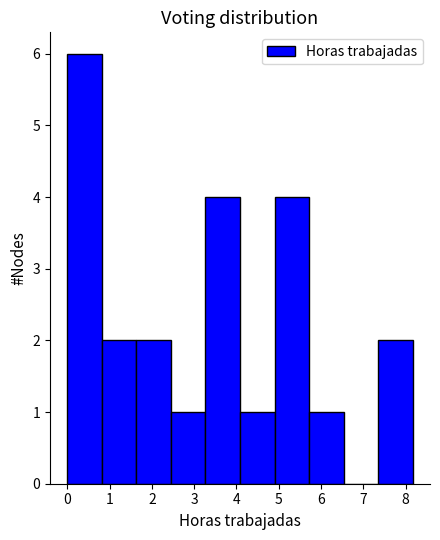

Reading left to right, list every bar in this chart as the range it spans on the x-axis followed by its height. Neither the bar edges nor the heights are printed on the chart, so give them approximately, as read against the axes.

0.0 to 0.8: 6
0.8 to 1.6: 2
1.6 to 2.5: 2
2.5 to 3.3: 1
3.3 to 4.1: 4
4.1 to 4.9: 1
4.9 to 5.7: 4
5.7 to 6.5: 1
6.5 to 7.4: 0
7.4 to 8.2: 2